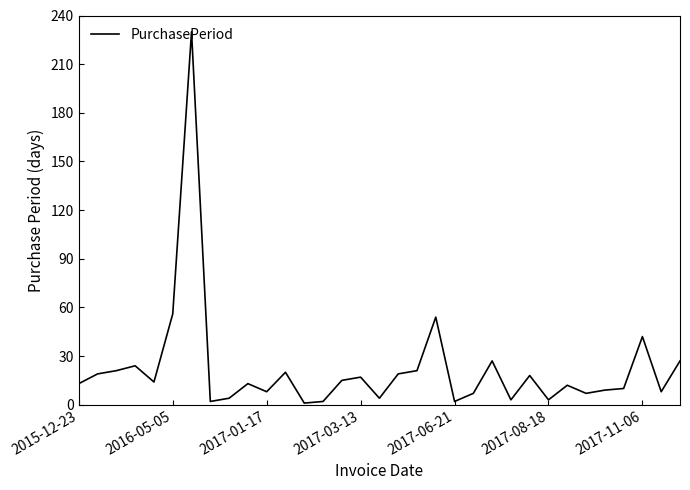

What is the difference between the second highest and minimum values?

55